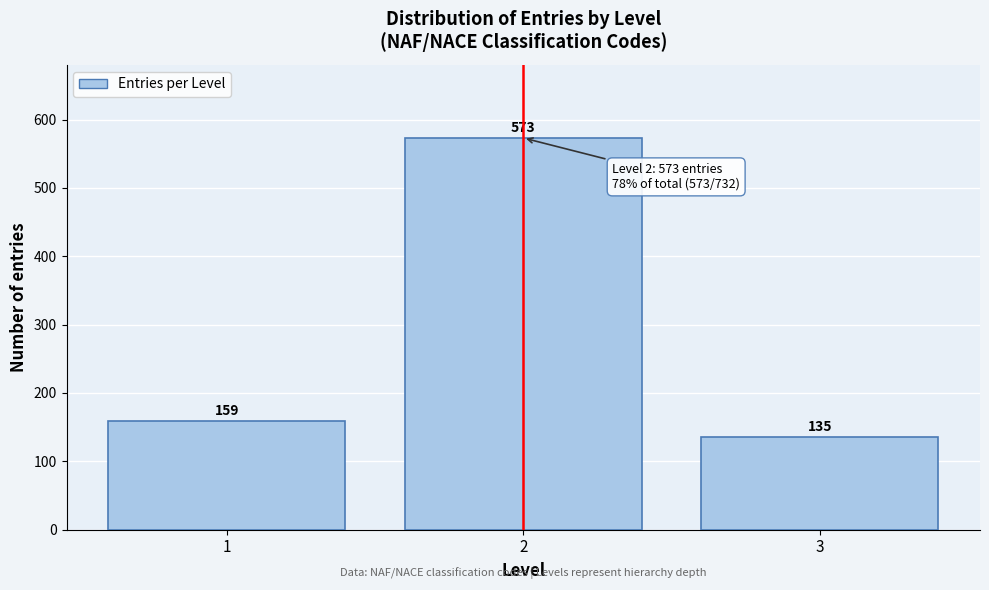

Reading left to right, list all the values displayed in this chart.

1=159	2=573	3=135